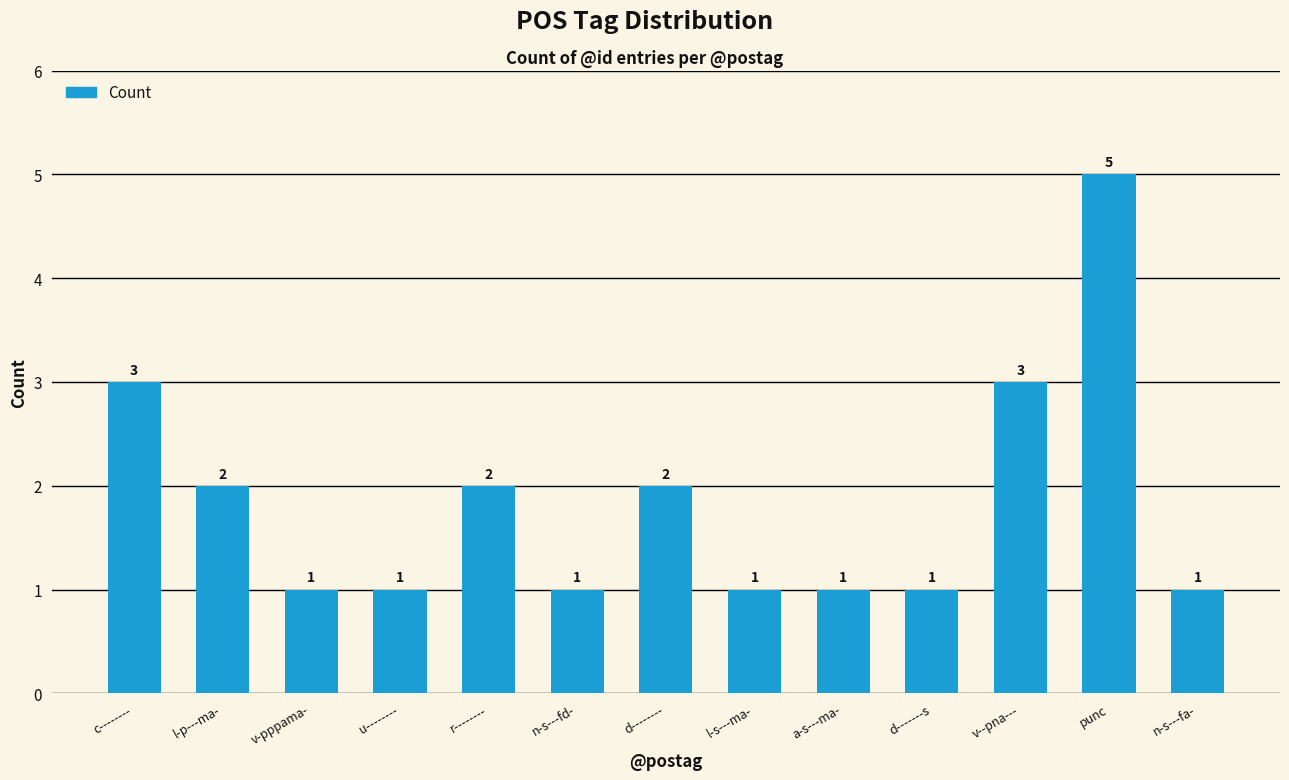

Reading left to right, transcribe all the data shown in this chart.

3	2	1	1	2	1	2	1	1	1	3	5	1